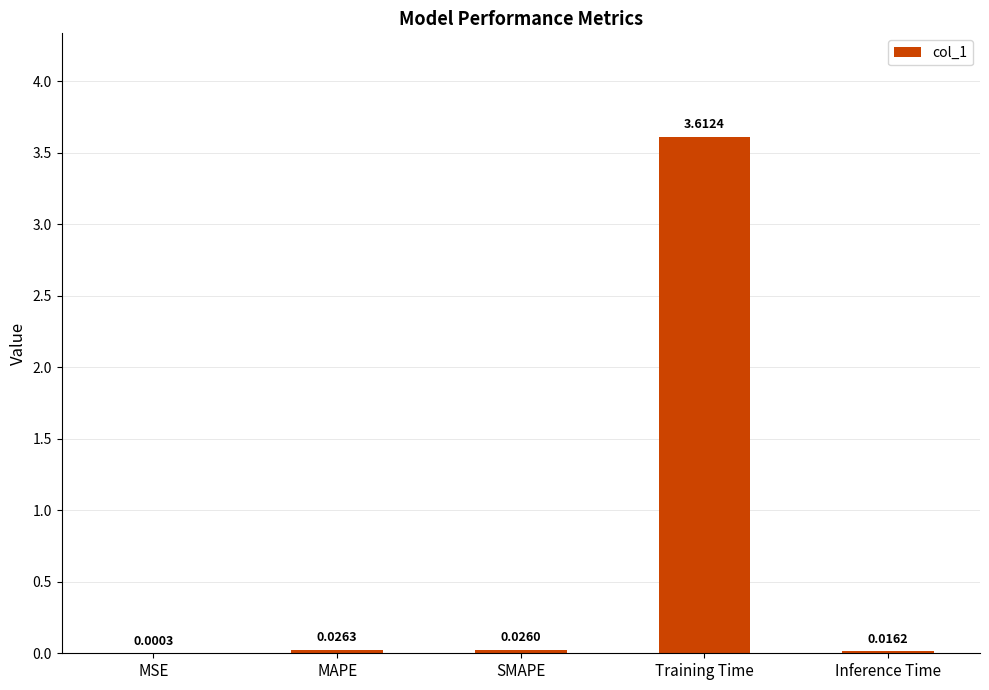

Where is the data nearest to the value 1?

MAPE